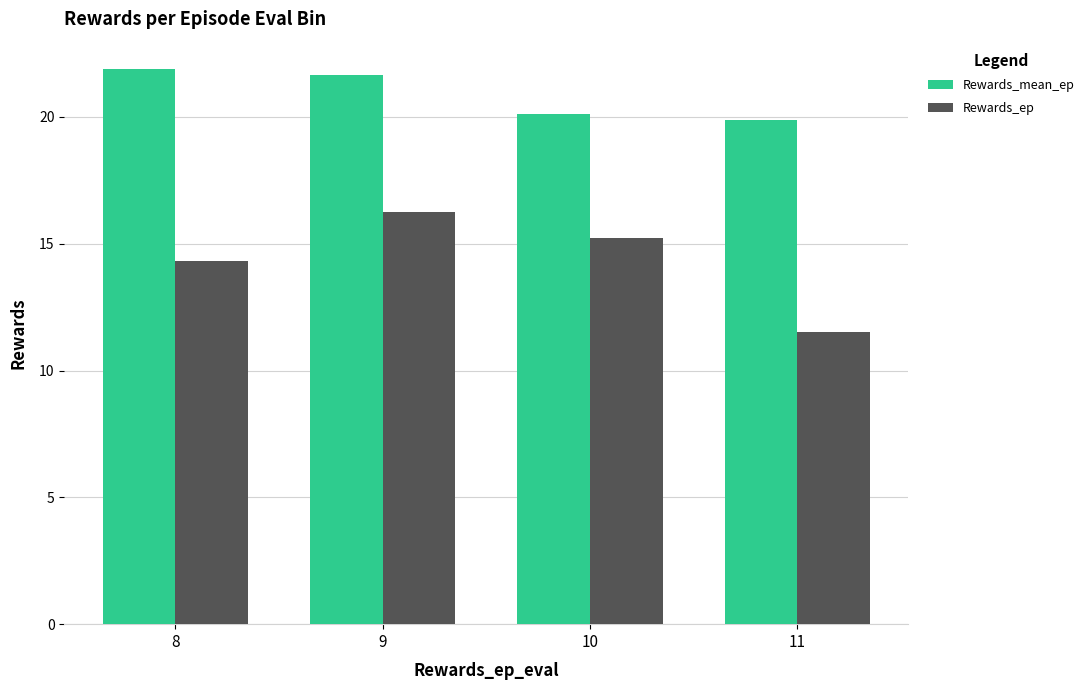

Reading right to left, extract all data points from this chart.

Rewards_mean_ep: 11=19.9	10=20.1	9=21.7	8=21.9
Rewards_ep: 11=11.5	10=15.2	9=16.3	8=14.3